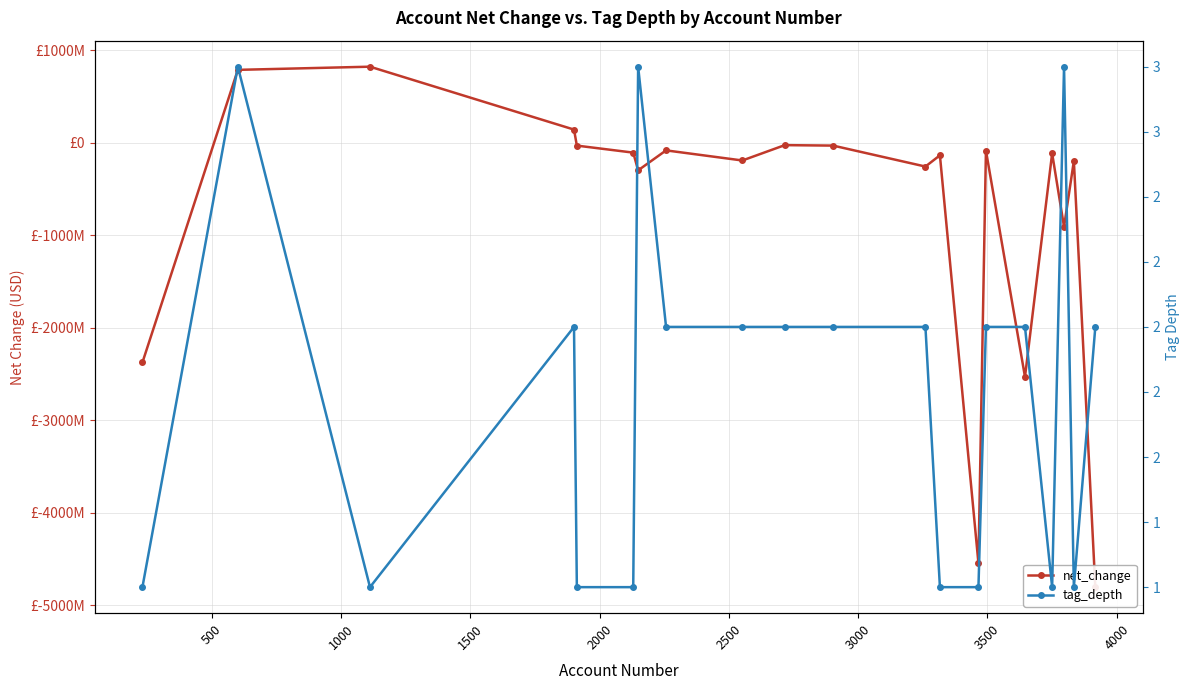

What is the average value of the net_change series?

-749180250